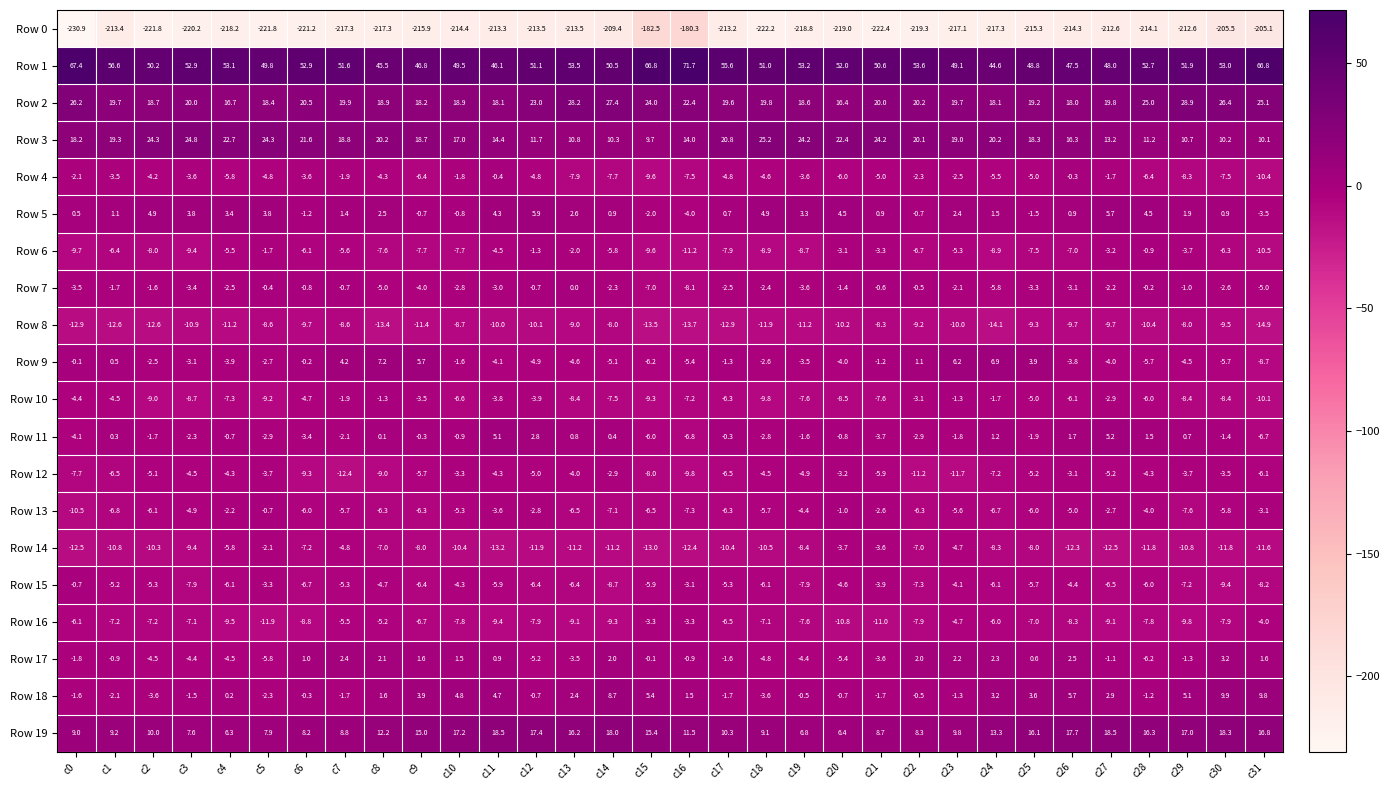

What is the smallest value displayed?

-230.9